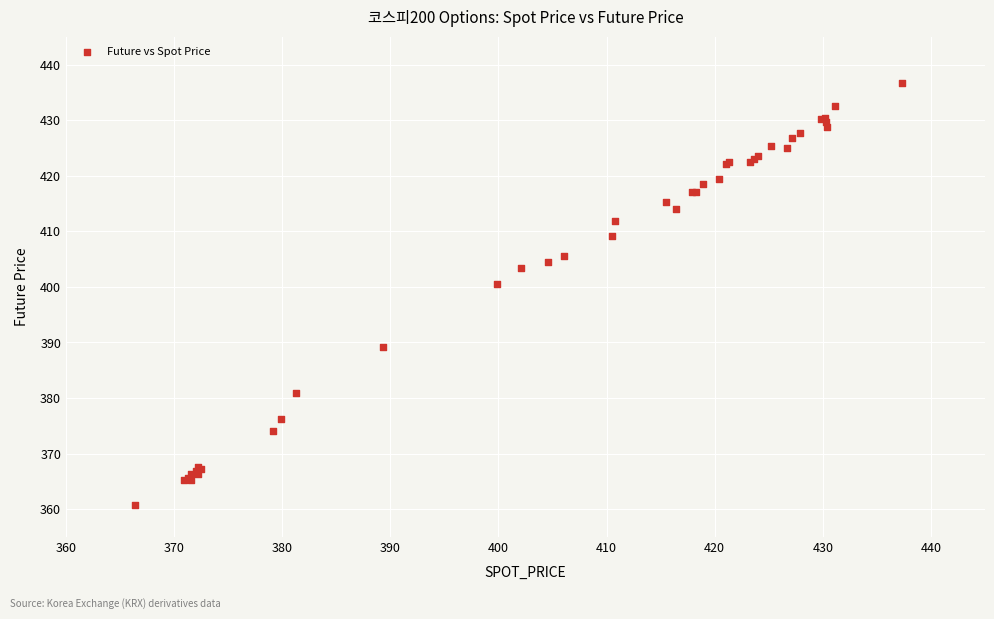

What Y value in the scatter plot is closest to 398?

400.6